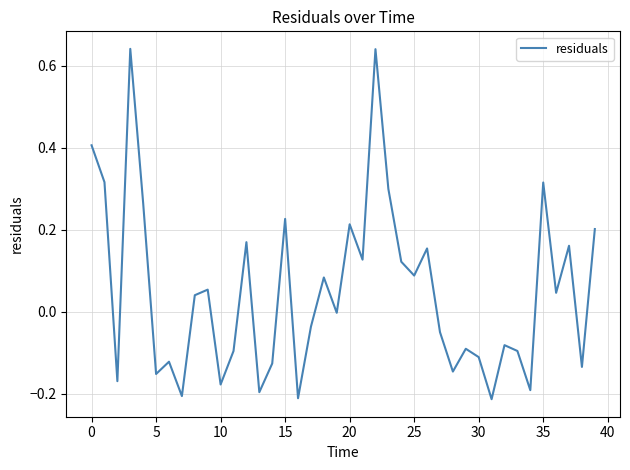

What is the difference between the maximum and minimum values?

0.9